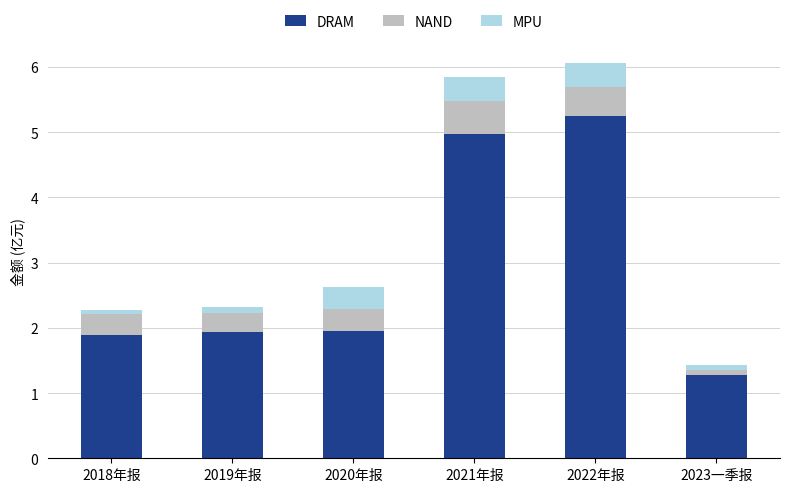

What is the total value across all series at 2019年报?

2.3